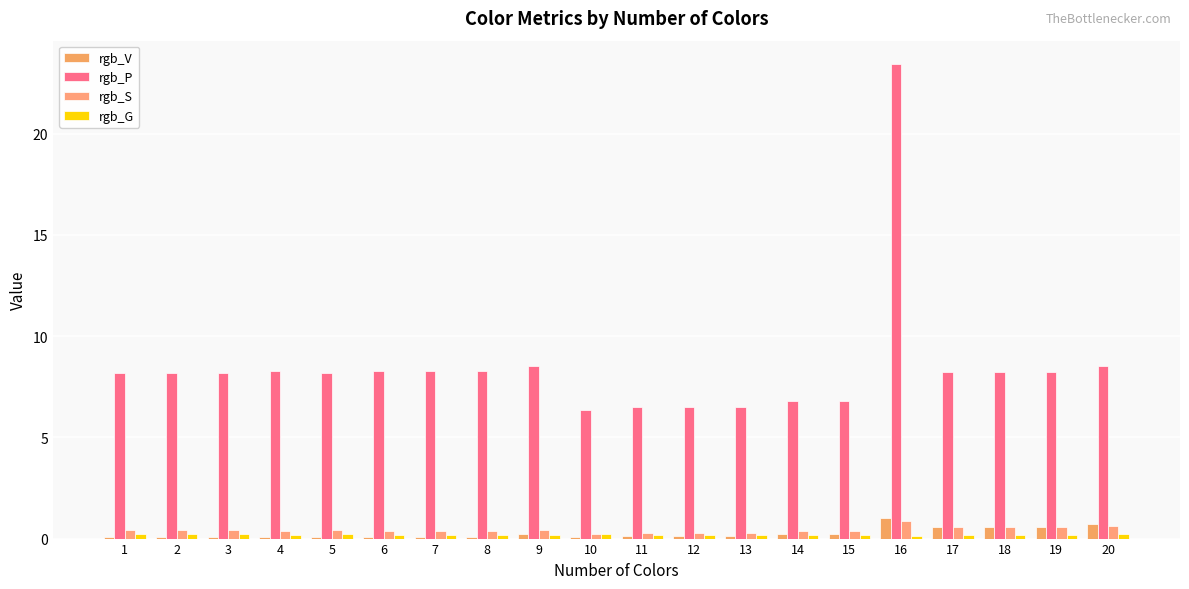

Which series has the widest spread of values?

rgb_P